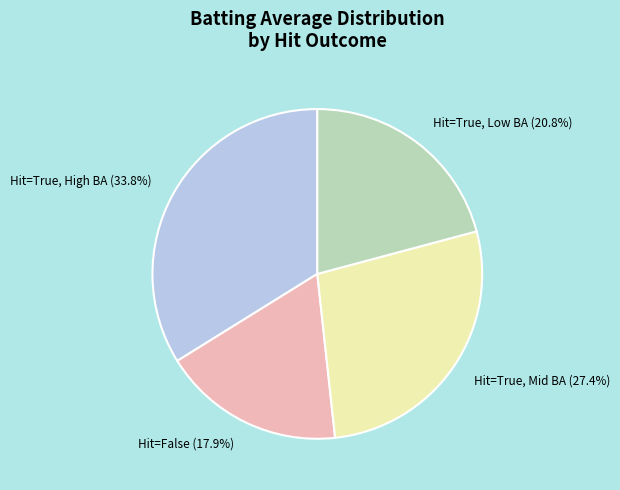

Is there any slice that represents more than half of the pie?

No